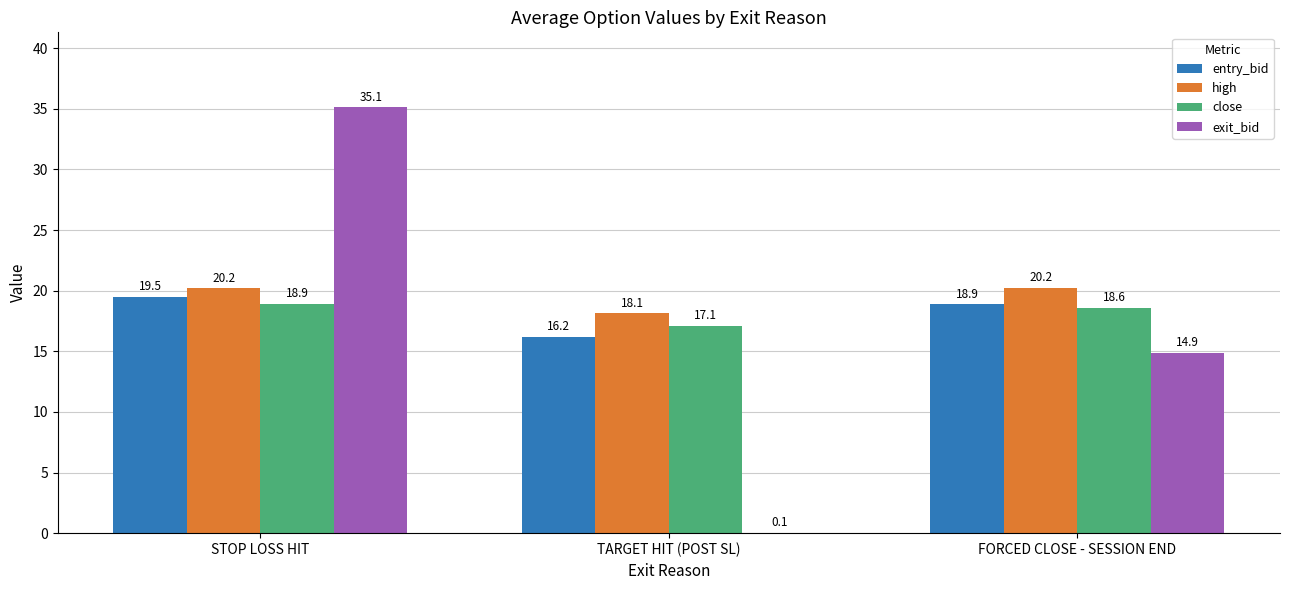

Read the close value at TARGET HIT (POST SL).

17.1